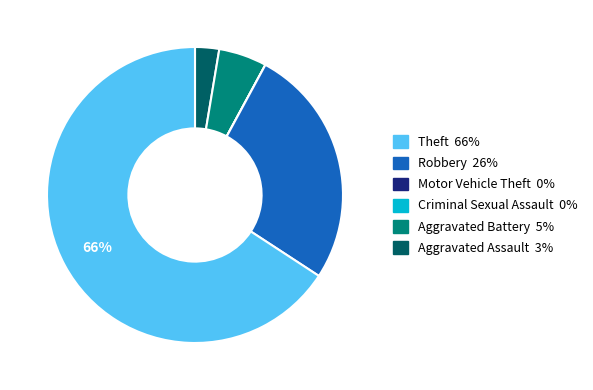

To the nearest percent, what is the difference between the largest and smallest slice percentages?

66%